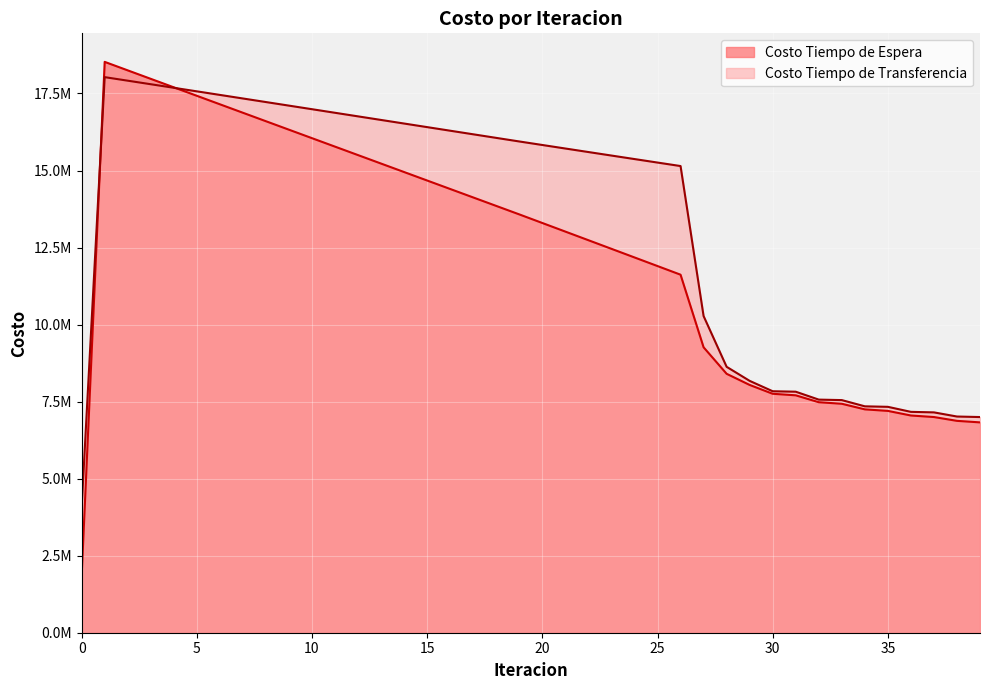

What value does the Costo Tiempo de Espera series have at 14?

14949625.2